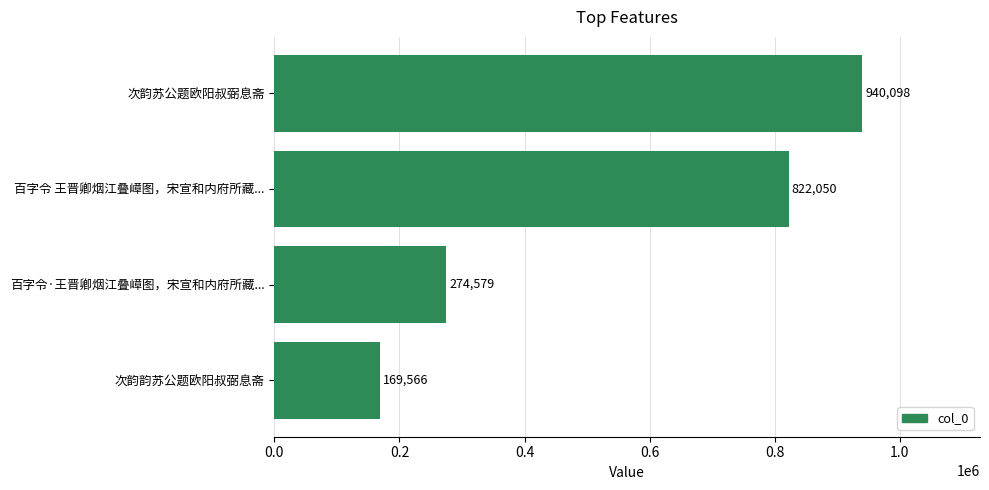

What is the change in value from 百字令·王晋卿烟江叠嶂图，宋宣和内府所藏... to 百字令 王晋卿烟江叠嶂图，宋宣和内府所藏...?

+547471